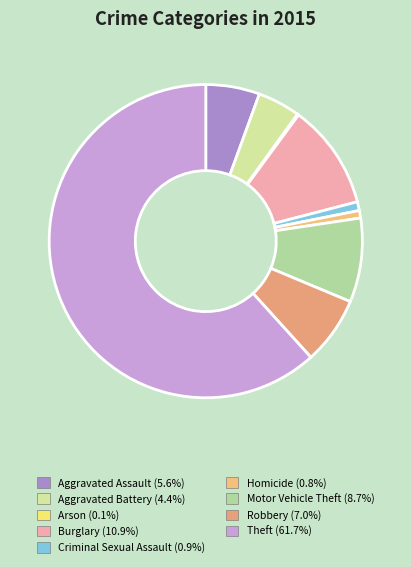

Which category has the biggest portion of the pie?

Theft